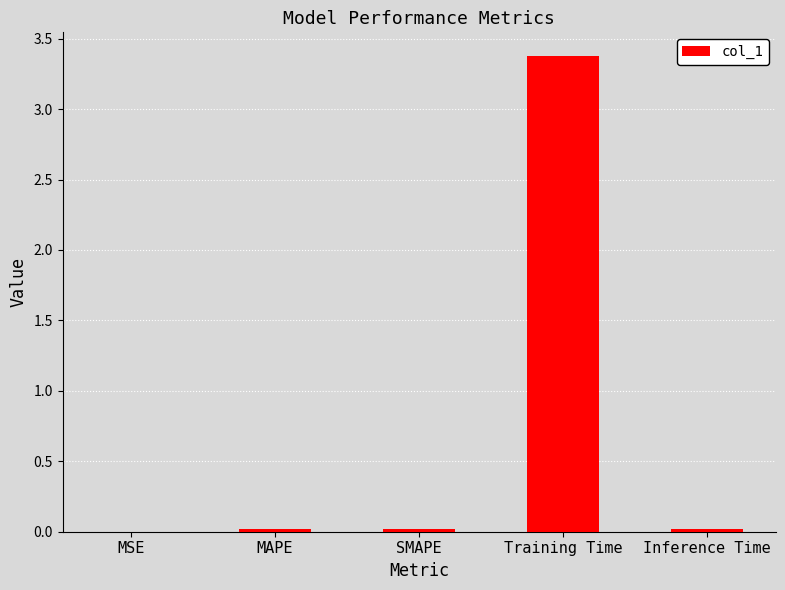

Are the bars horizontal?

No